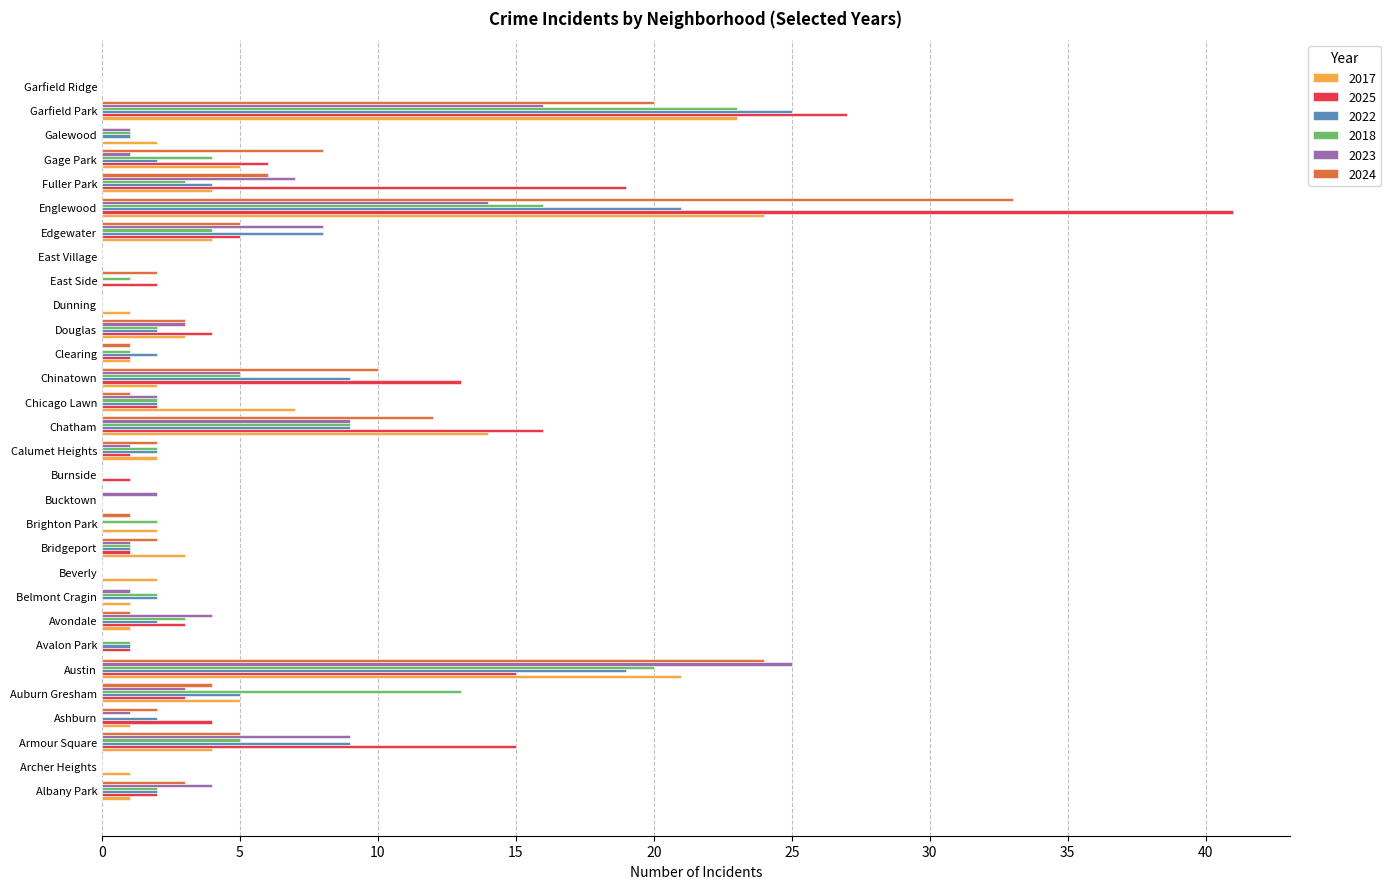

The 2018 series shows -15 at Garfield Ridge. True or false?

False